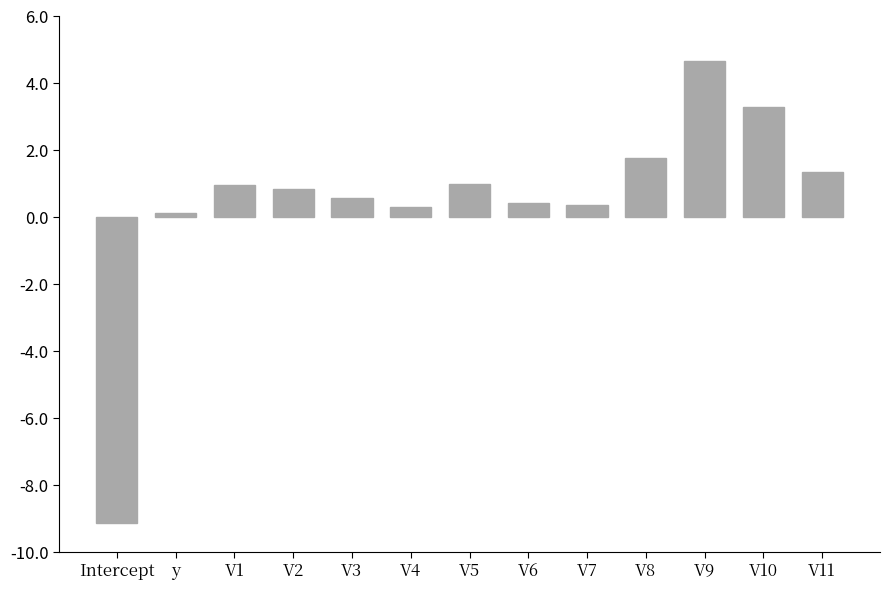

Is it true that the value at V5 is 1.7?

False